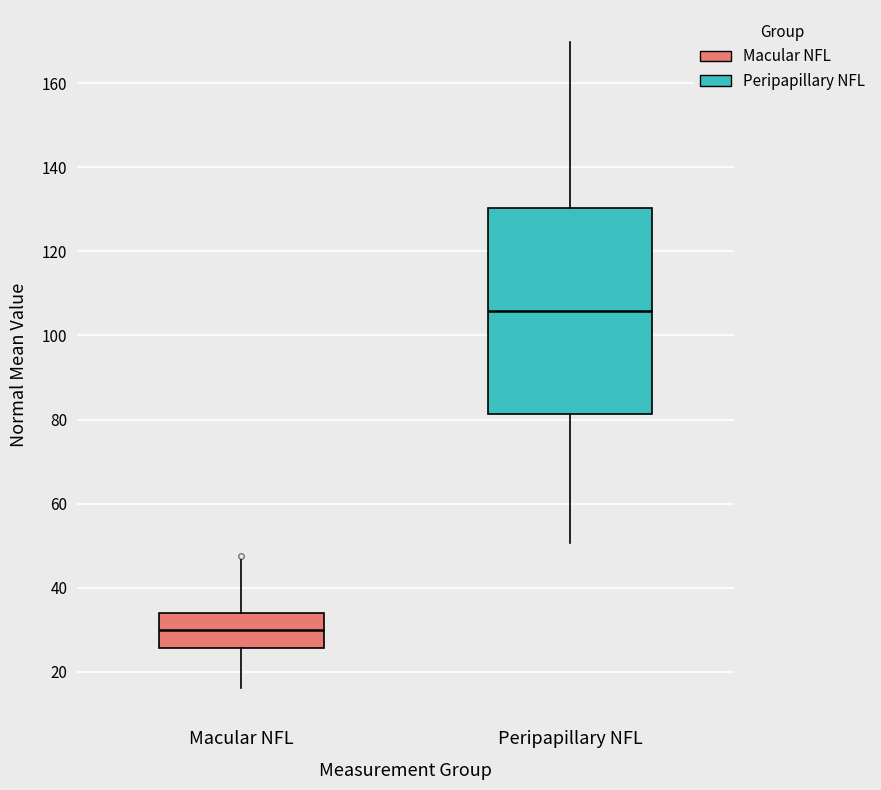

Reading left to right, read every box against the y-axis: the position of its median line, the range the box covers, and the ends of its whiskers. The values are not printed on the chart, so give them approximately, as read against the axis.

Macular NFL: median 30, box 26 to 34, whiskers 16 to 46
Peripapillary NFL: median 106, box 82 to 130, whiskers 50 to 170